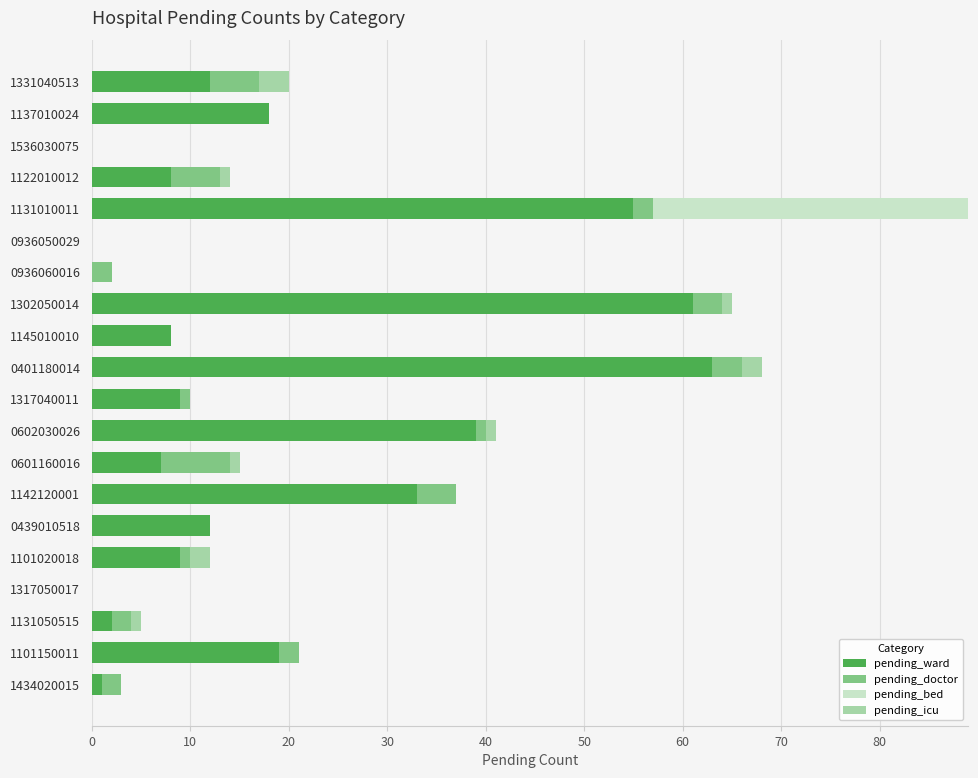

The pending_ward series shows 12 at 1145010010. True or false?

False